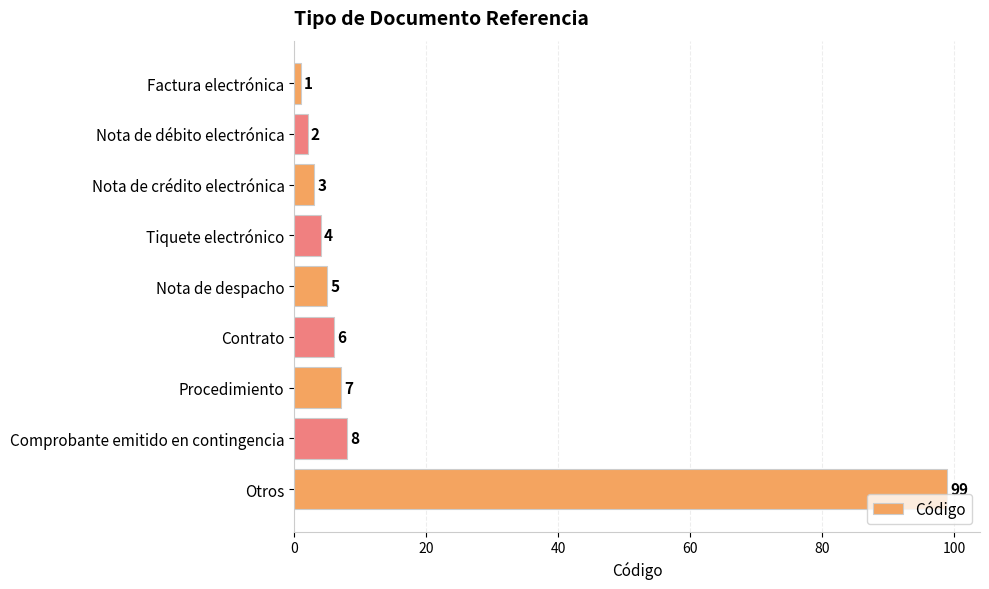

What is the difference between the maximum and minimum values?

98